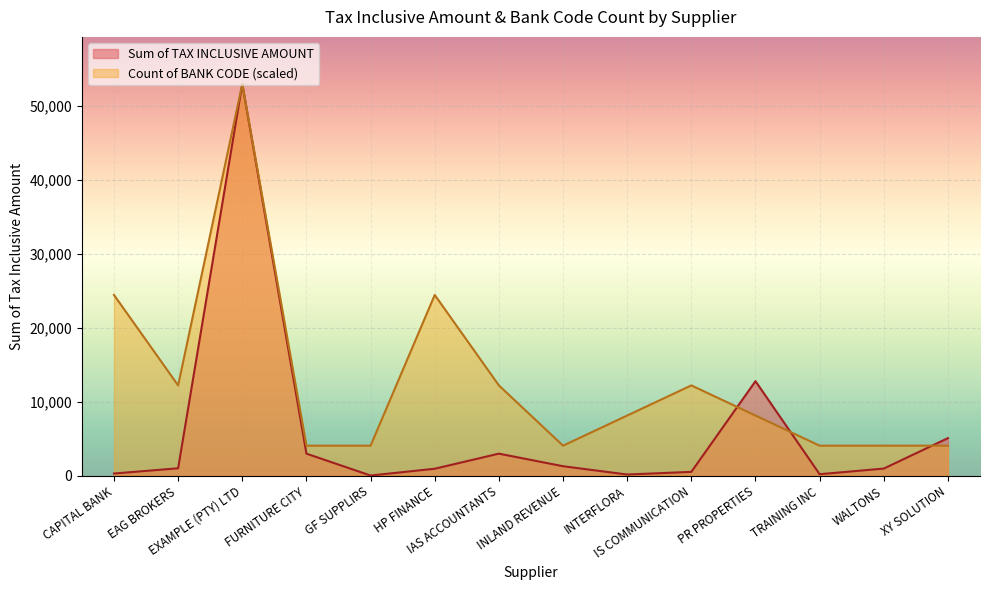

Where do Sum of TAX INCLUSIVE AMOUNT and Count of BANK CODE first cross each other?

IS COMMUNICATION and PR PROPERTIES